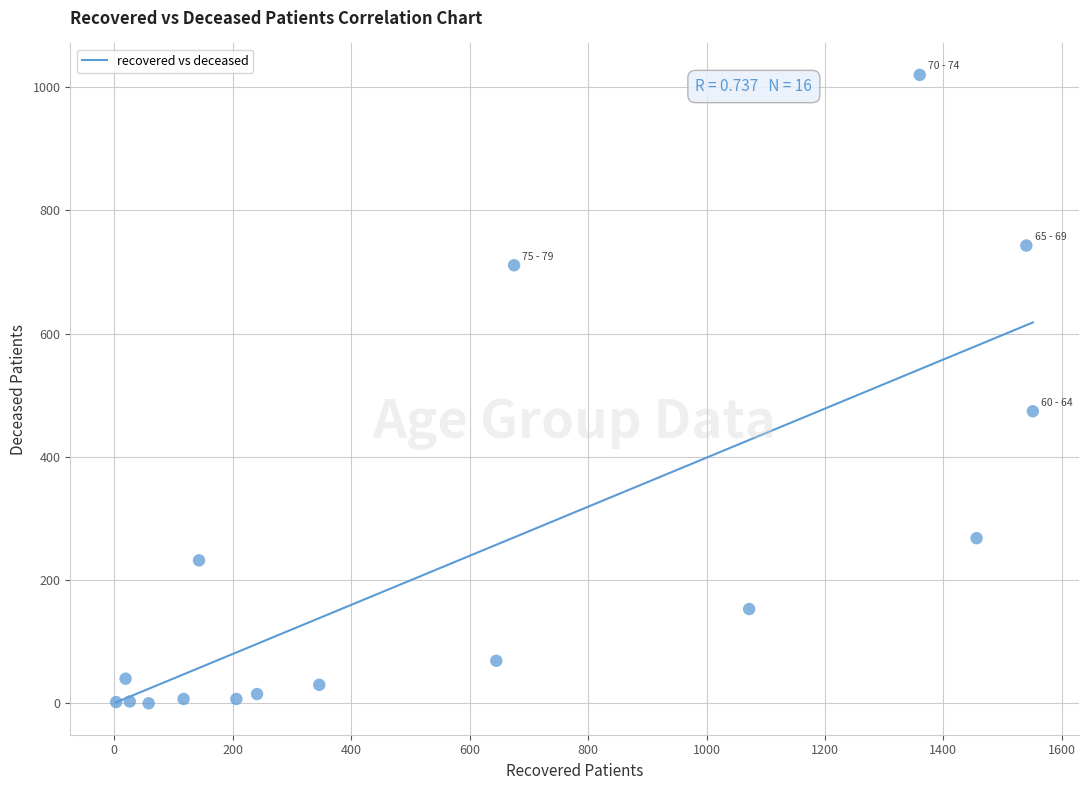

What Y value in the scatter plot is closest to 510?

474